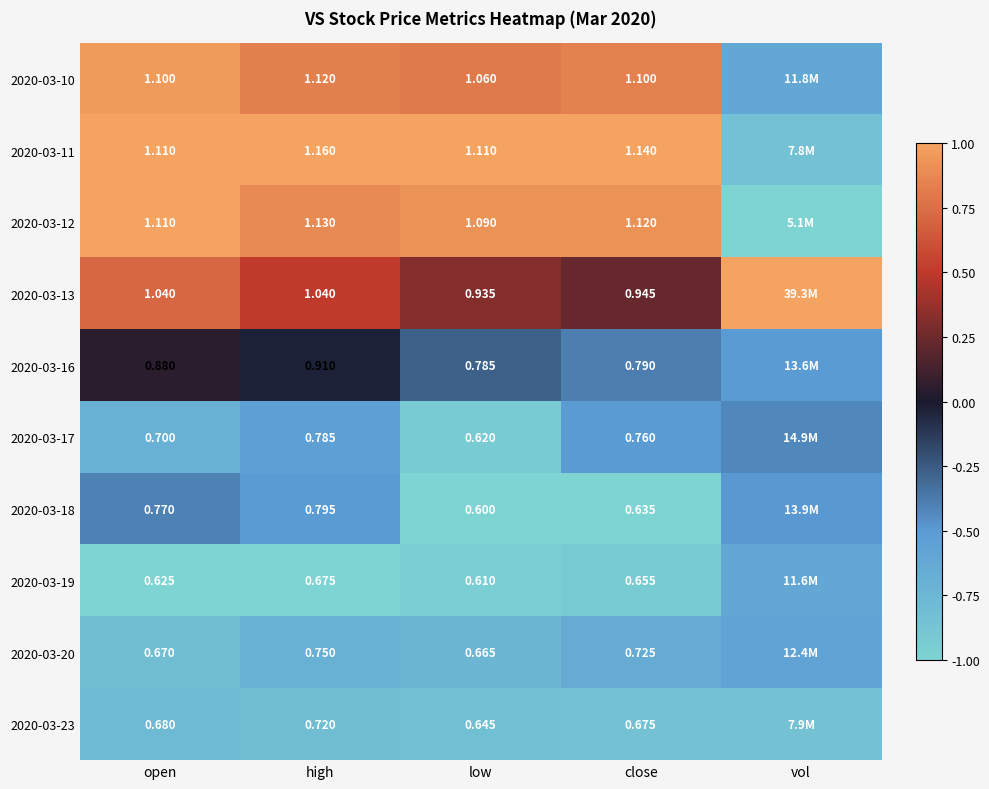

Is the value of 2020-03-20 at low greater than the value of 2020-03-13 at close?

No